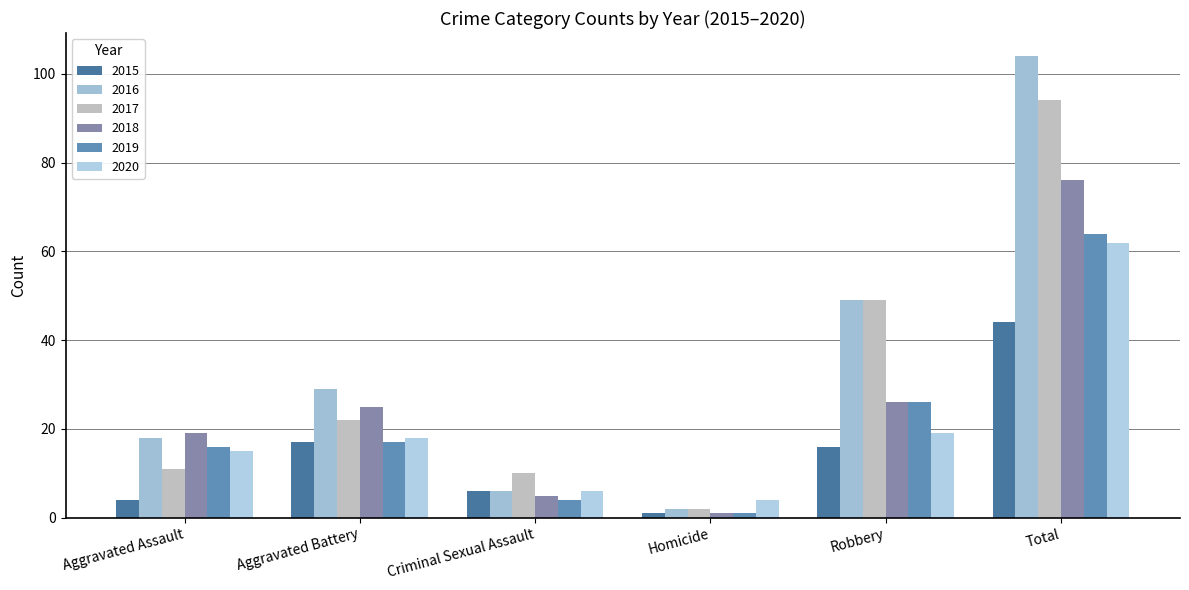

Where is 2015 nearest to the value 22?

Aggravated Battery